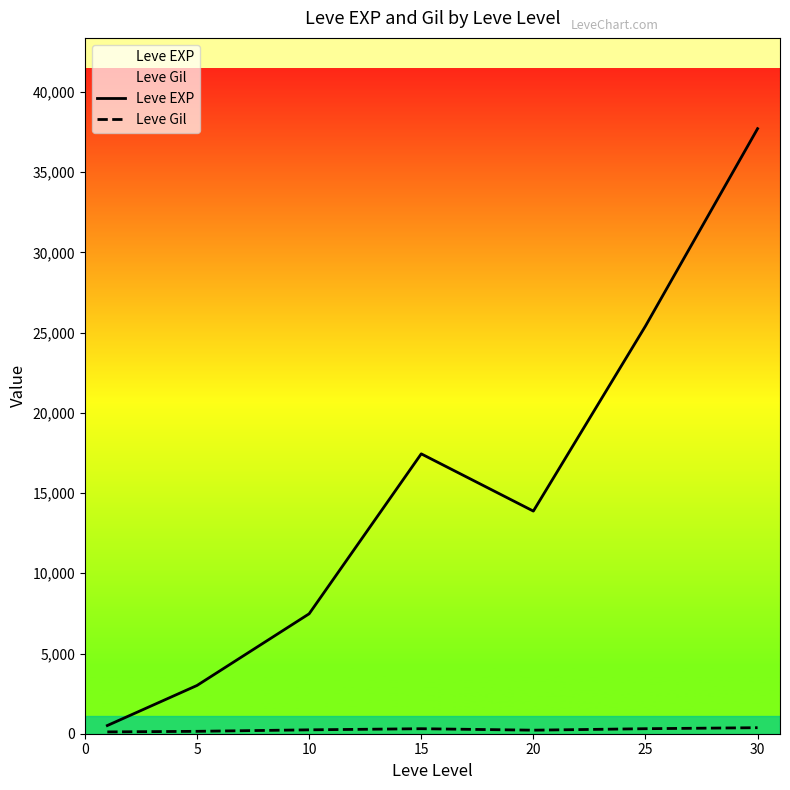

What is the total value across all series at 30?

38090.2